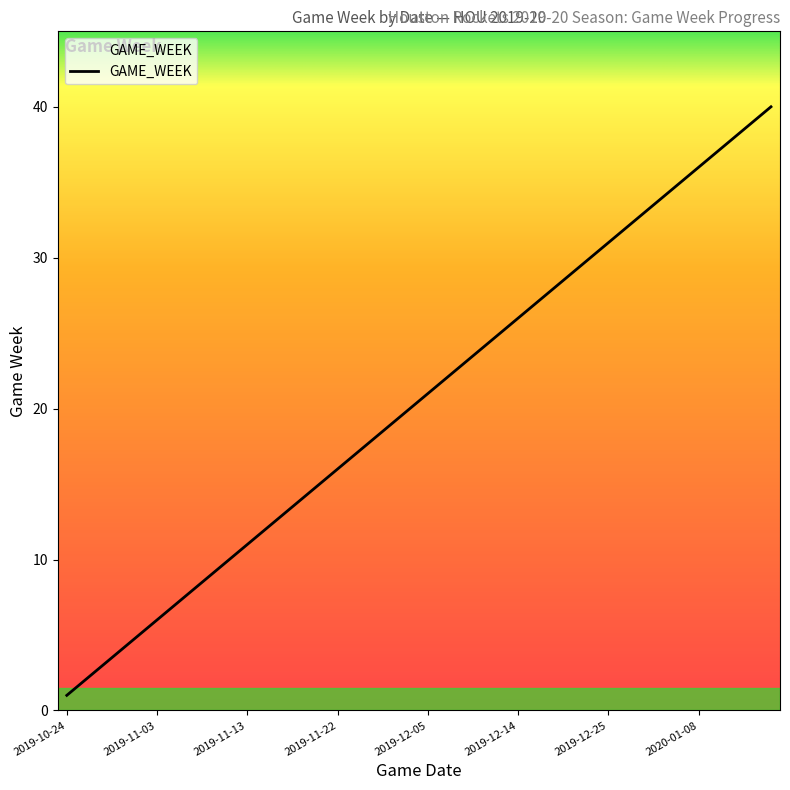

What is the difference between the maximum and minimum values?

39